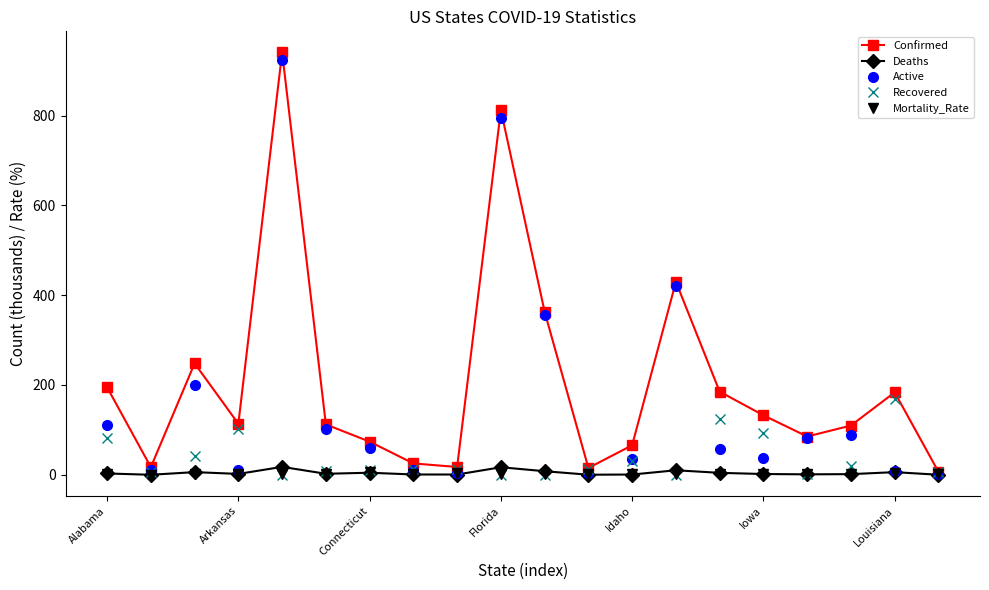

What is the highest value of the Active series?

922.7